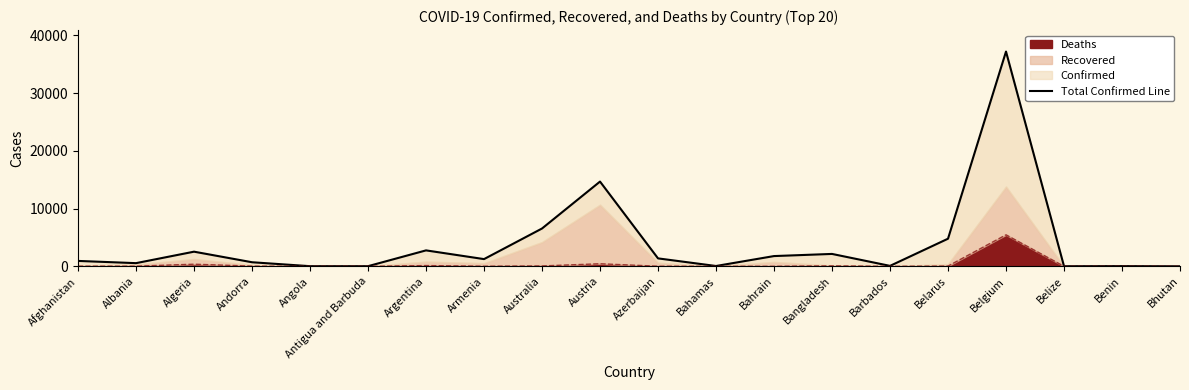

What is the change in value from Austria to Belize?

-14653